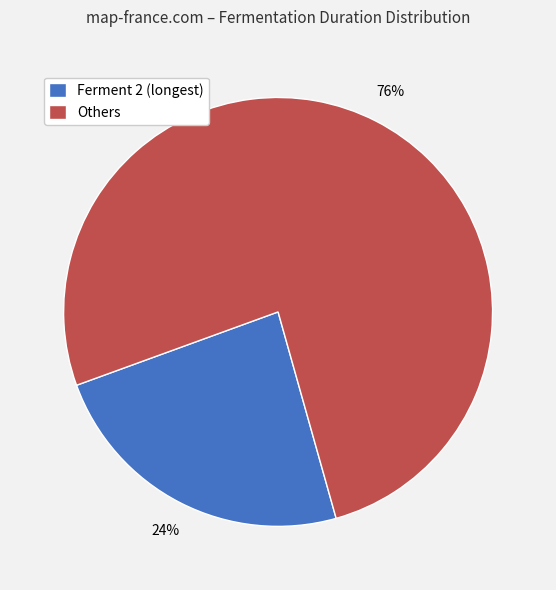

Which has a higher value, Others or Ferment 2 (longest)?

Others